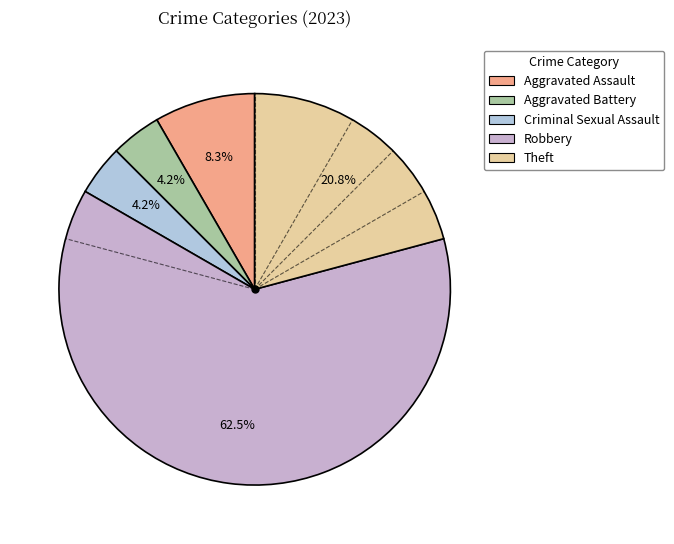

To the nearest percent, what is the difference between the largest and smallest slice percentages?

58%